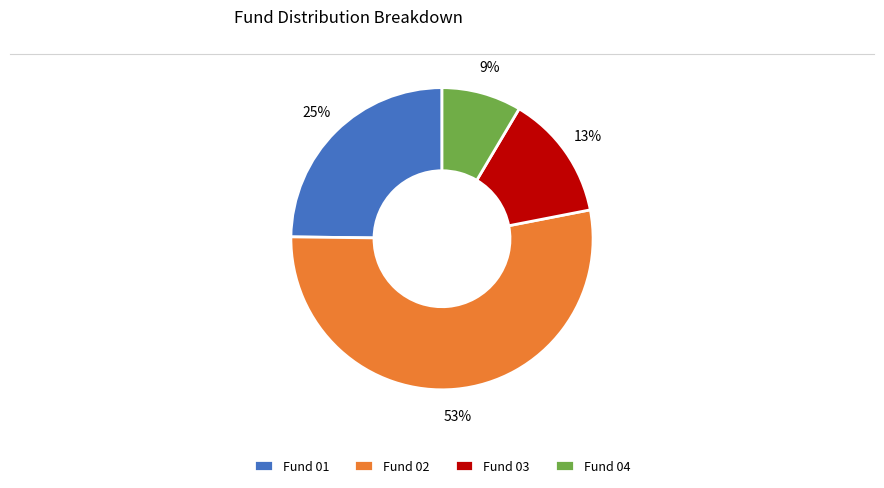

Do Fund 01 and Fund 02 together represent more than half of the pie?

Yes